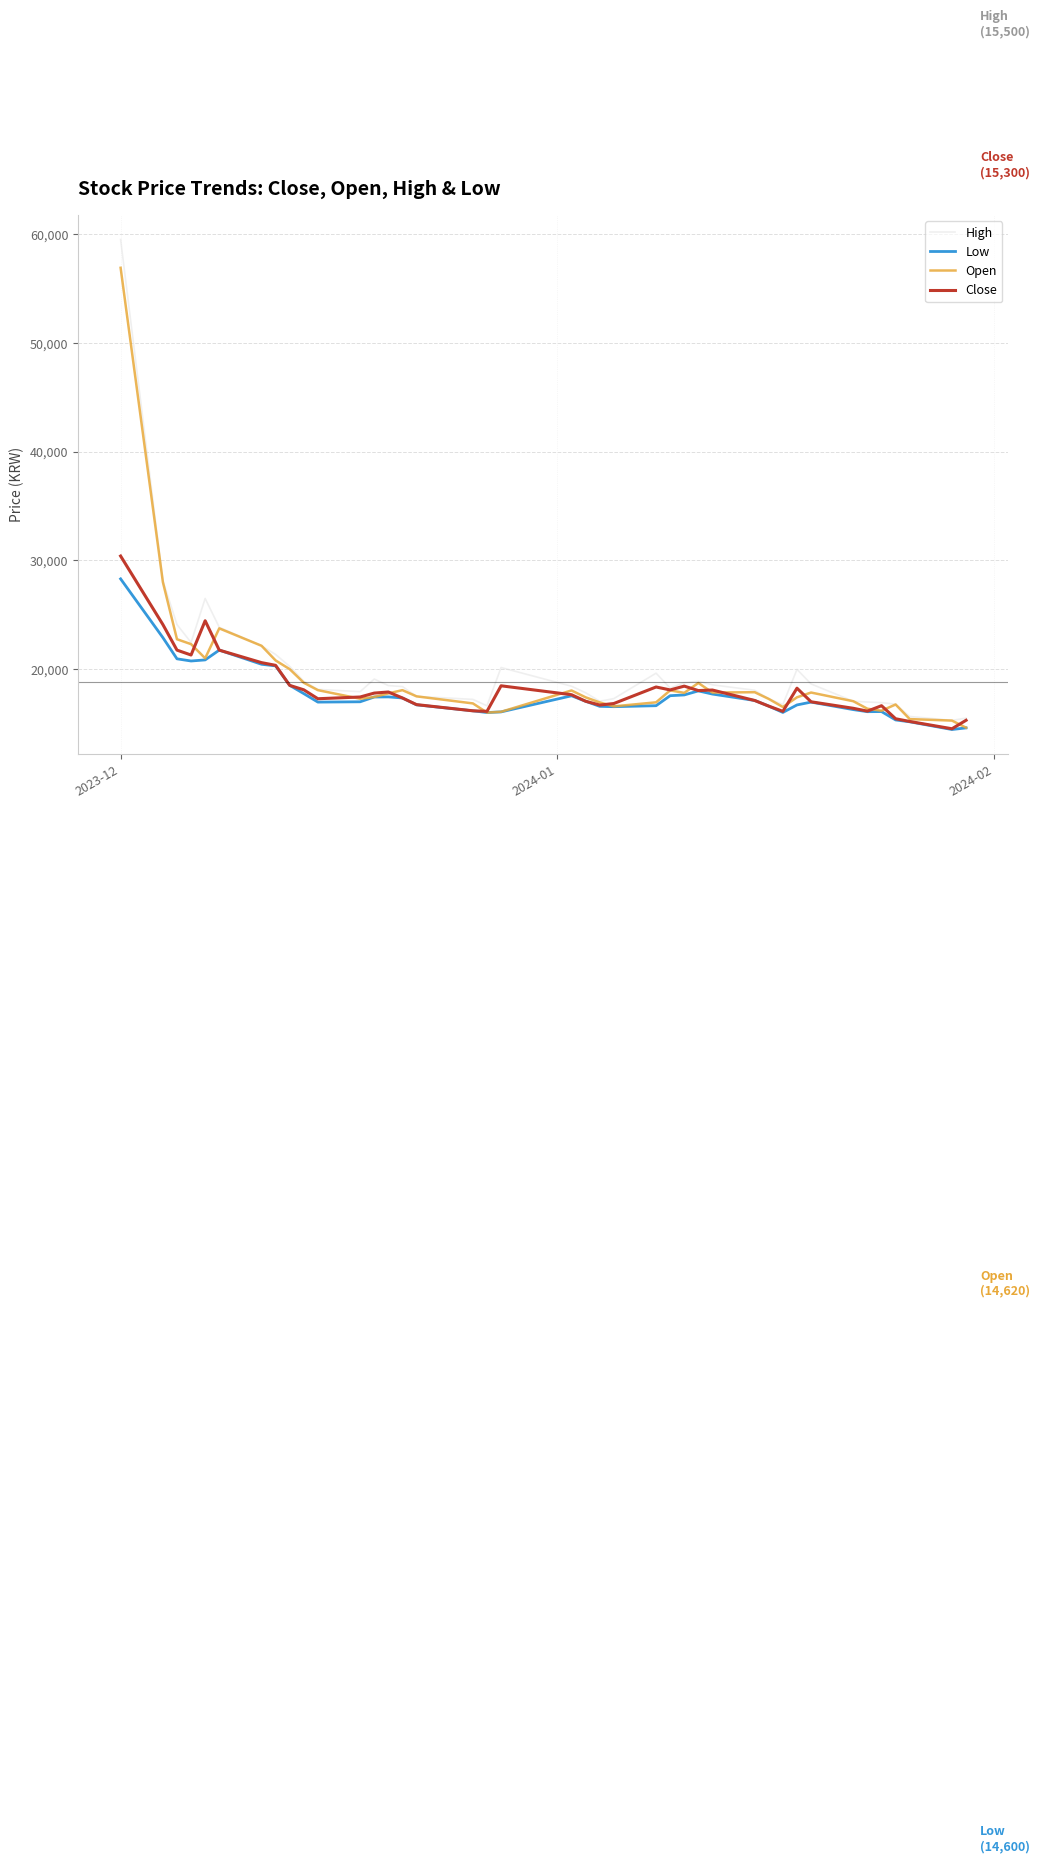

Which series has the widest spread of values?

High